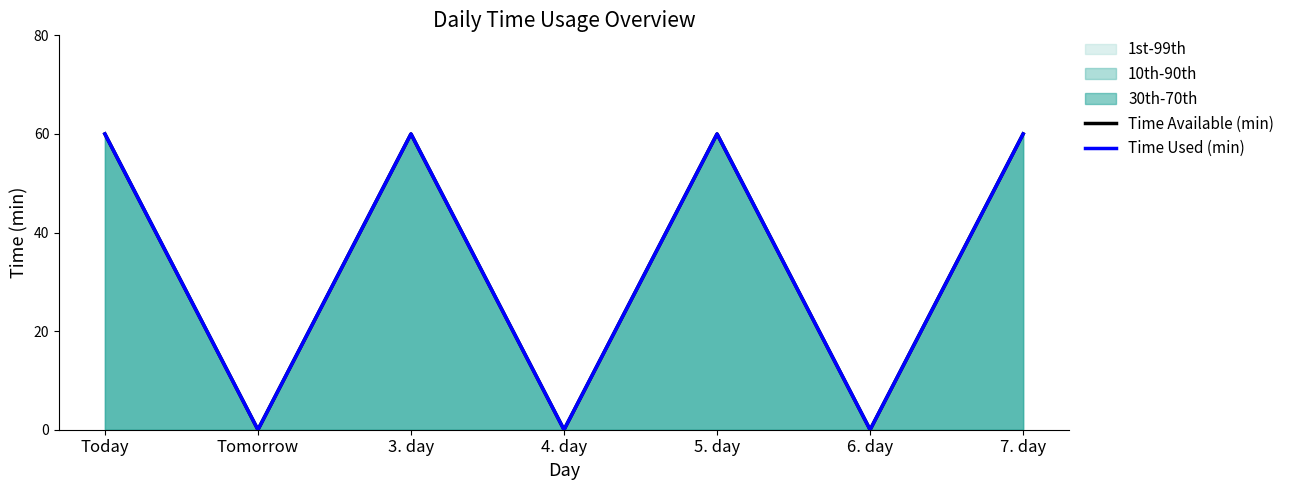

Between Today and 7. day, which is larger?

Today